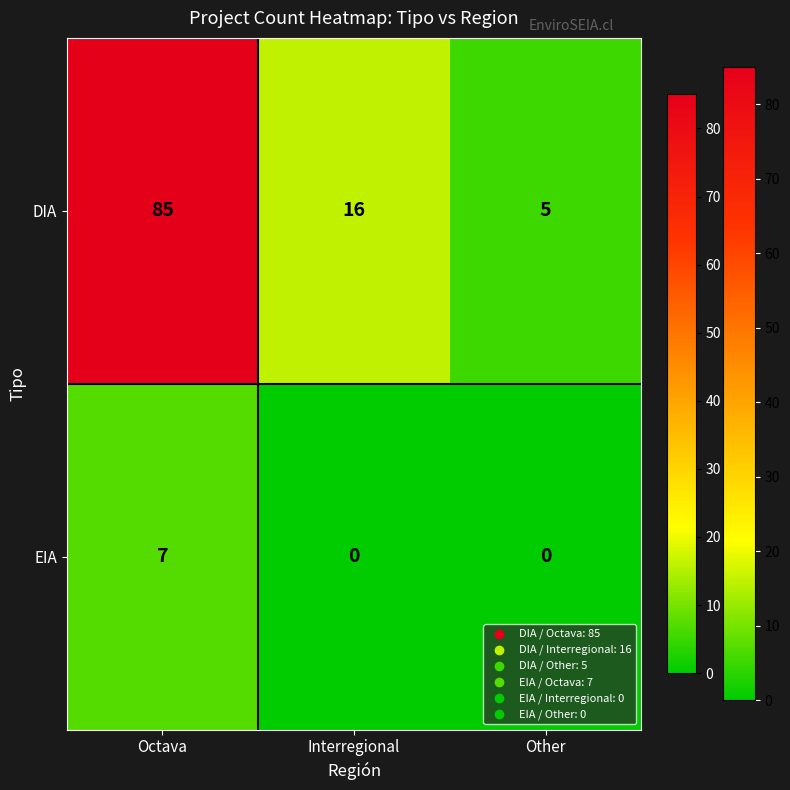

How many distinct data groups are displayed?

2